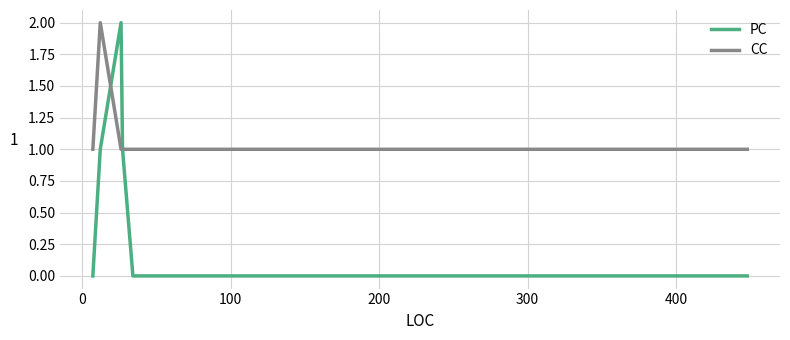

Which series has the widest spread of values?

PC